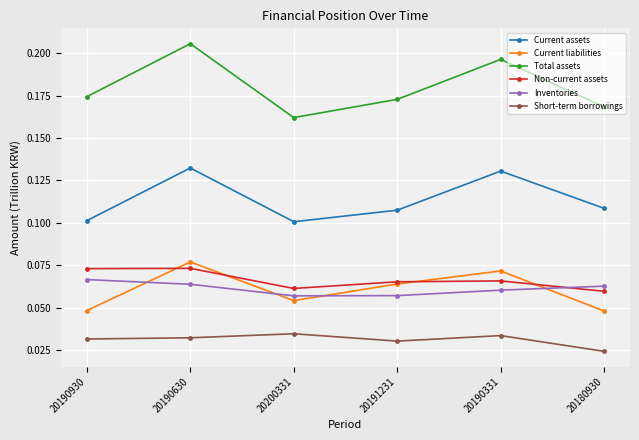

True or false: Current assets and Total assets cross at least once.

False